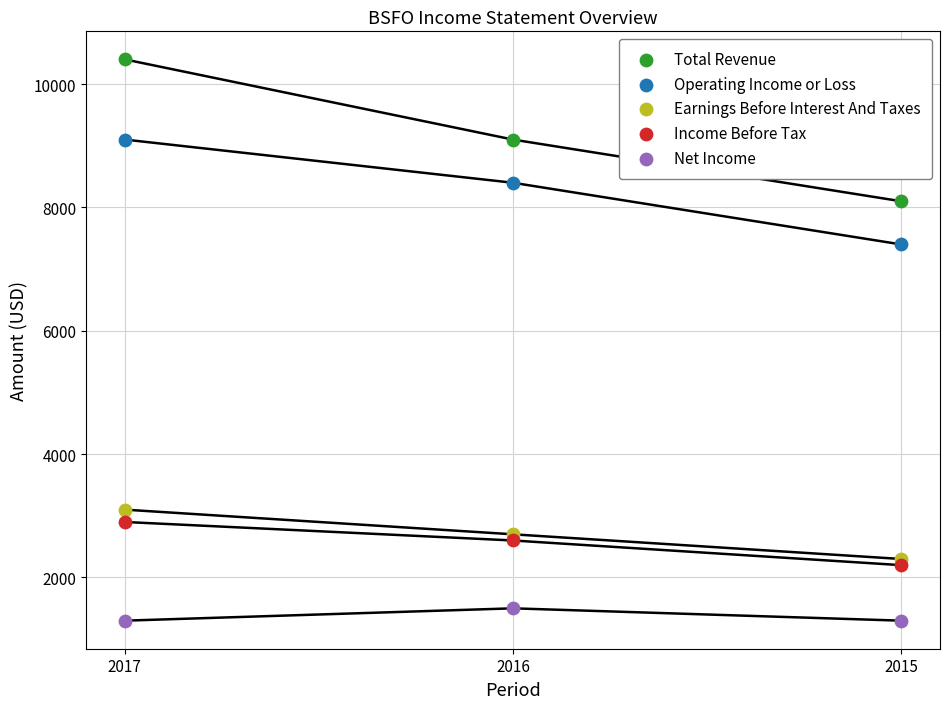

Across all series, what Y value is closest to 5850?

7400